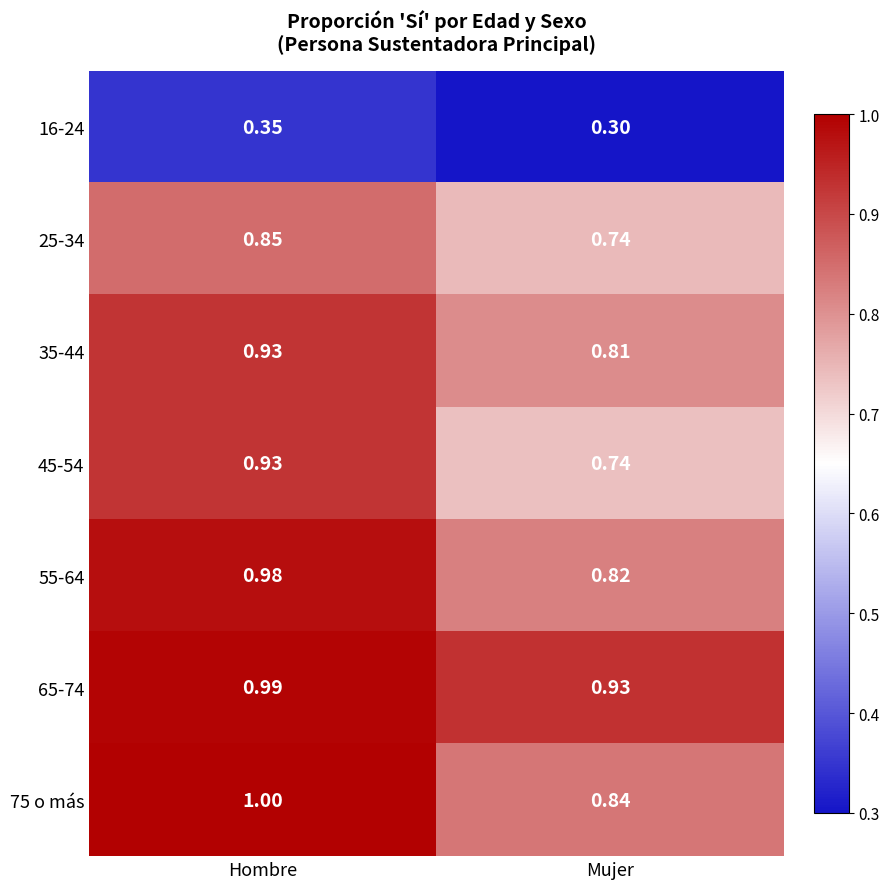

Which series has the widest spread of values?

45-54